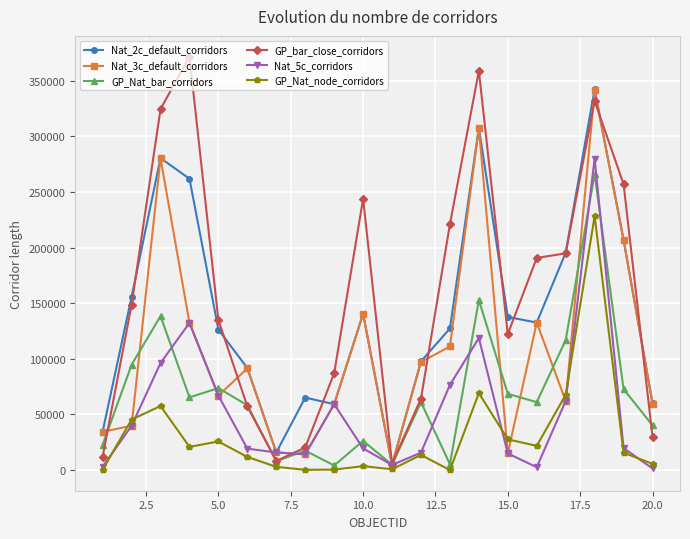

What is the minimum value for Nat_2c_default_corridors?

4609